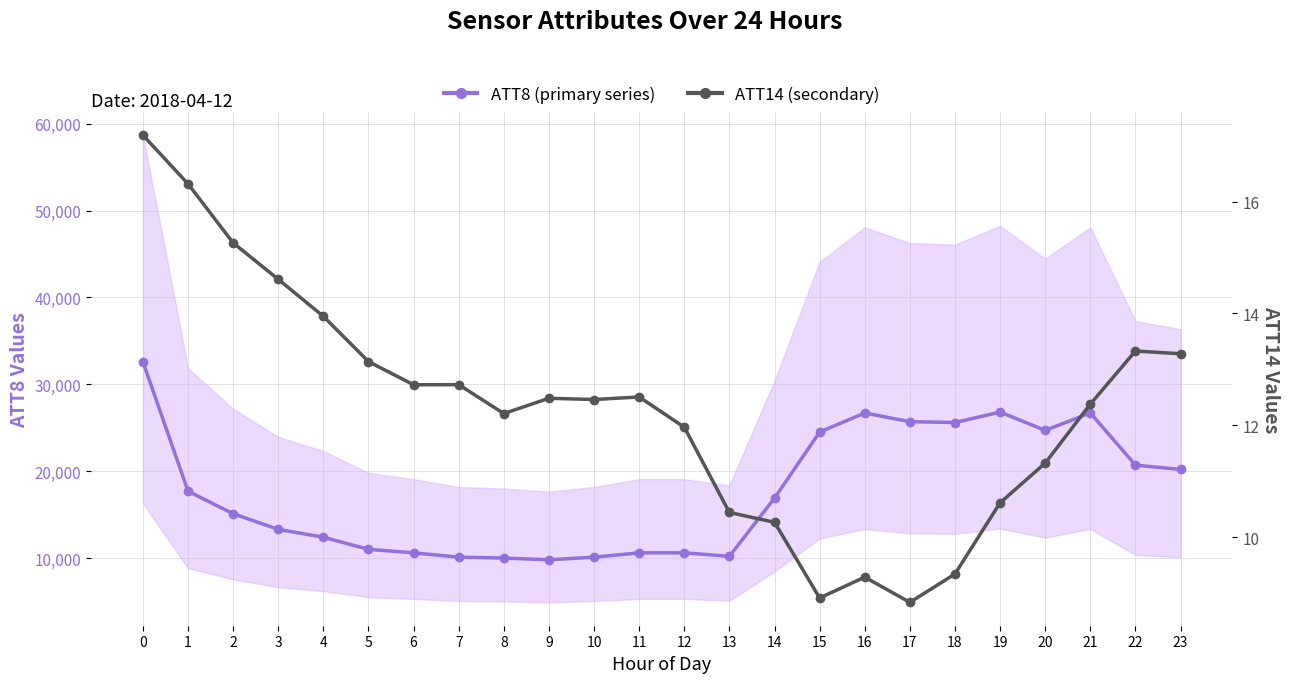

List the labels in order of ATT14 (secondary) value, largest first.

0, 1, 2, 3, 4, 22, 23, 5, 7, 6, 11, 9, 10, 21, 8, 12, 20, 19, 13, 14, 18, 16, 15, 17